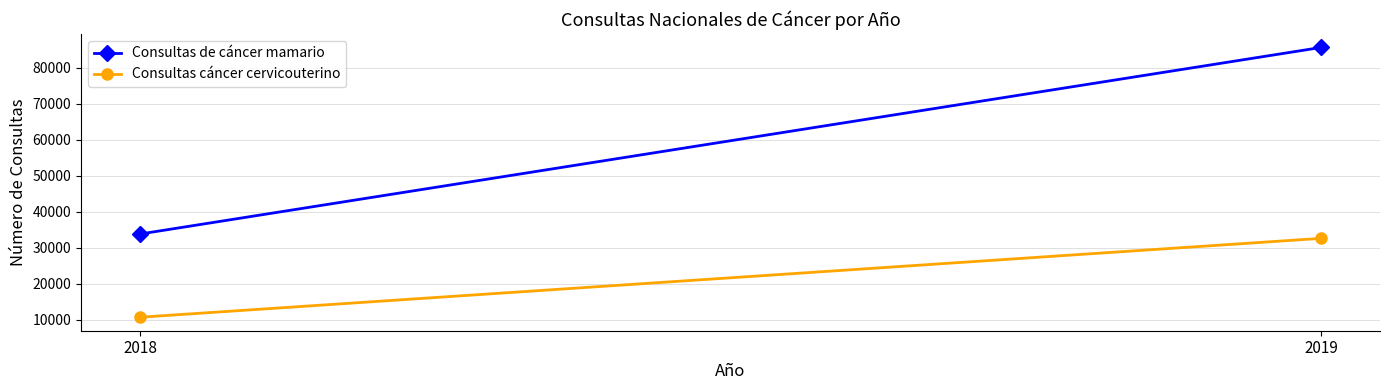

What is the value of the Consultas cáncer cervicouterino point at the 1st from the left?

10657